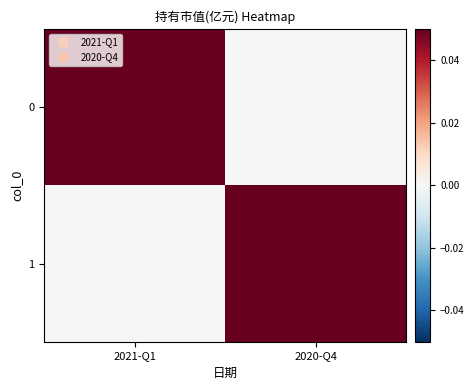

What is the spread (max minus min) of values at 2020-Q4?

0.3